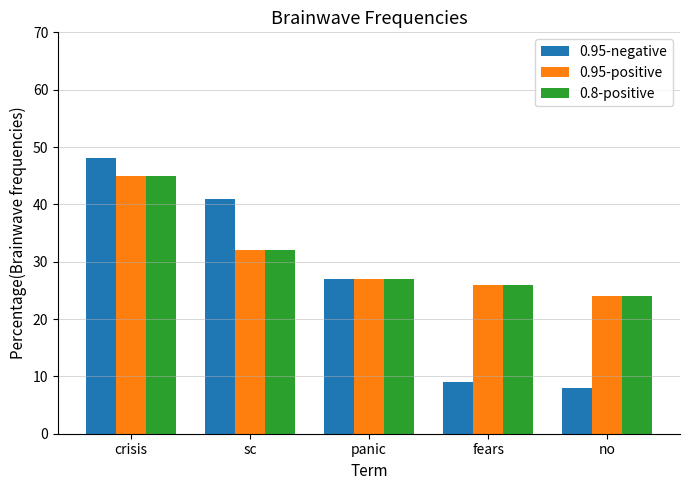

At how many categories does at least one series exceed 15?

5